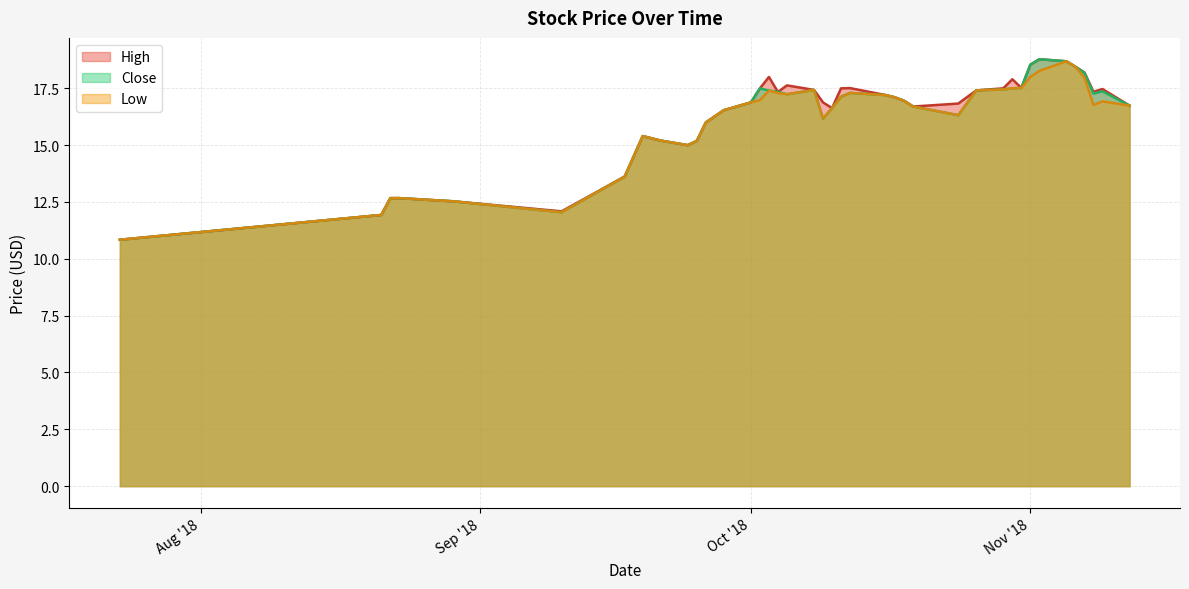

Which series changed the most between 2018-10-04 and 2018-10-26?

Low